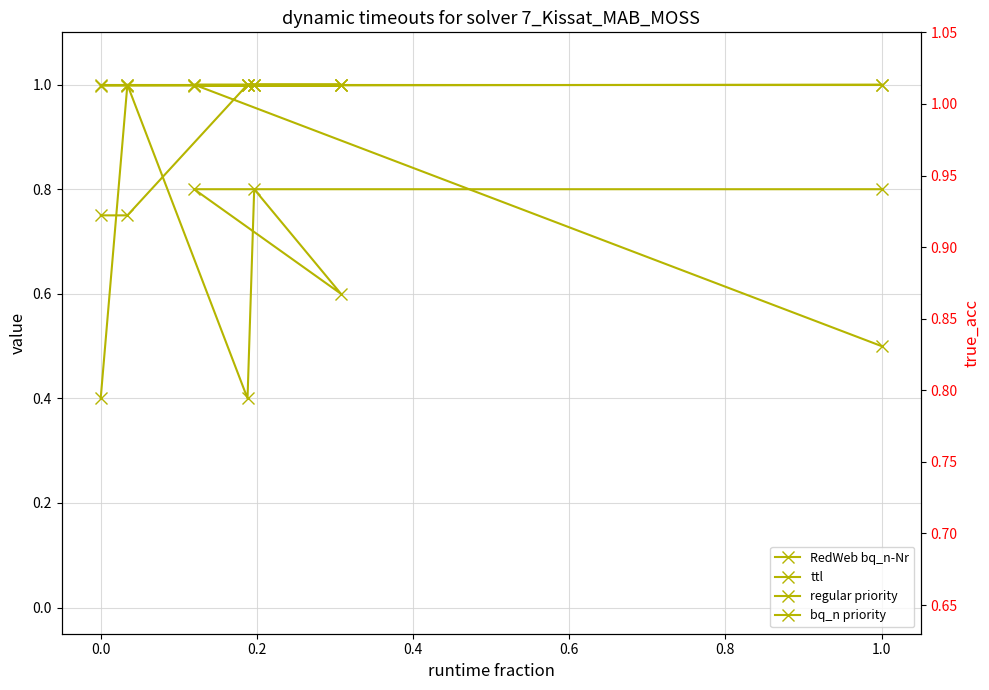

At how many categories does at least one series exceed 0?

7